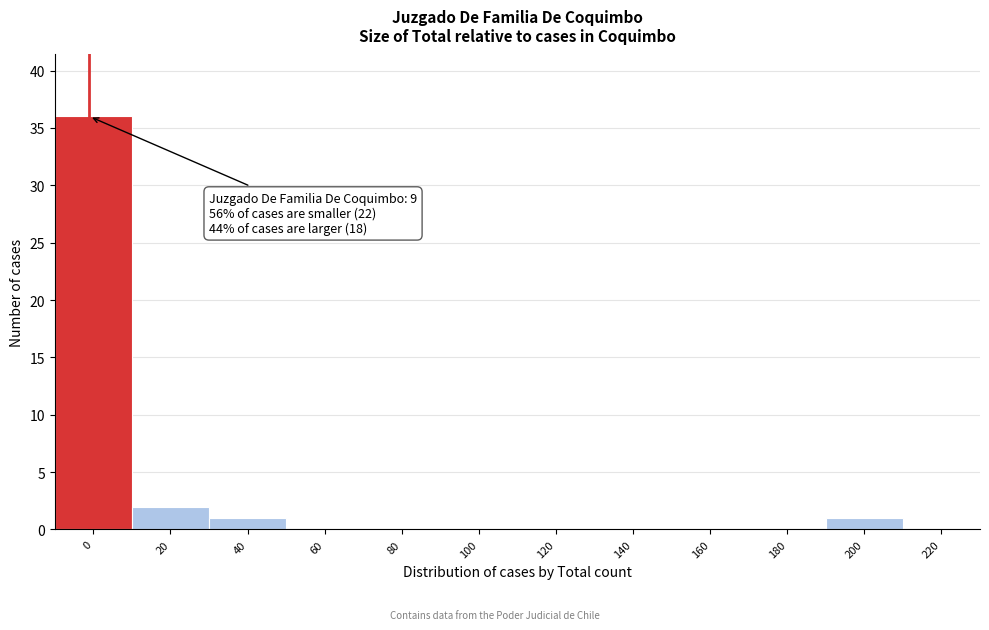

Reading left to right, transcribe all the data shown in this chart.

0=36	20=2	40=1	60=0	80=0	100=0	120=0	140=0	160=0	180=0	200=1	220=0